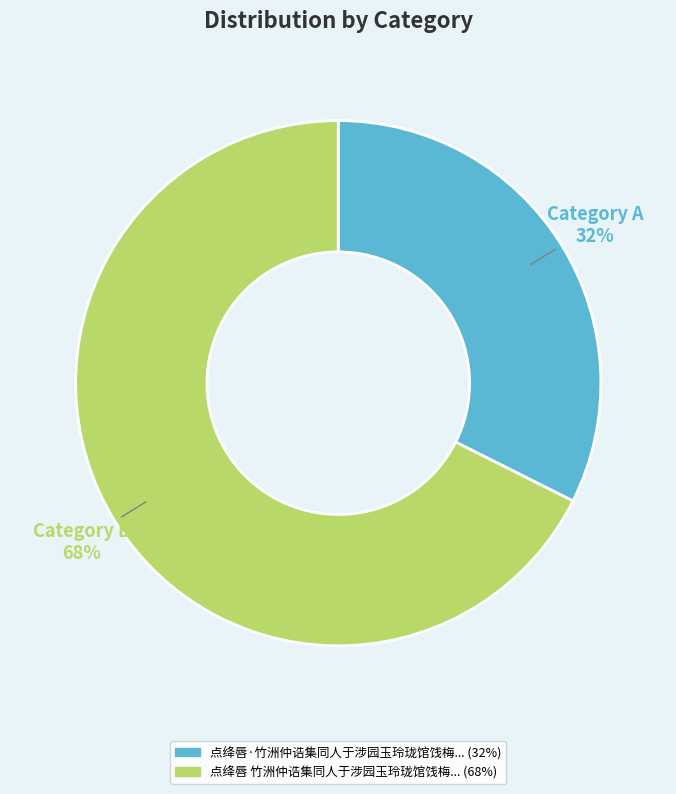

To the nearest percent, what is the average slice percentage?

50%